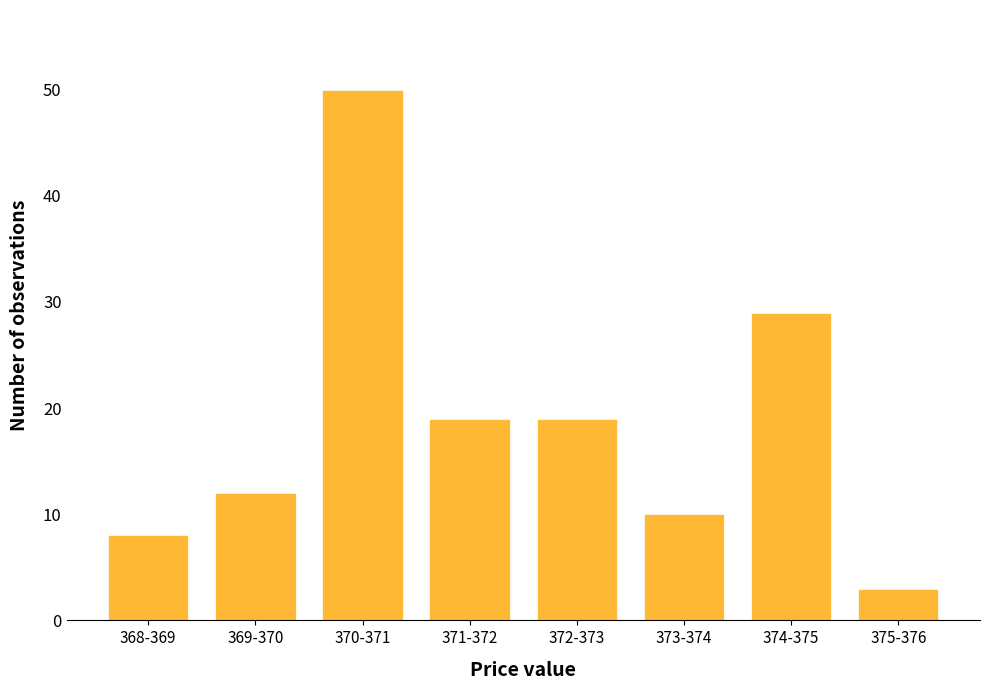

Reading left to right, transcribe all the data shown in this chart.

368-369=8	369-370=12	370-371=50	371-372=19	372-373=19	373-374=10	374-375=29	375-376=3